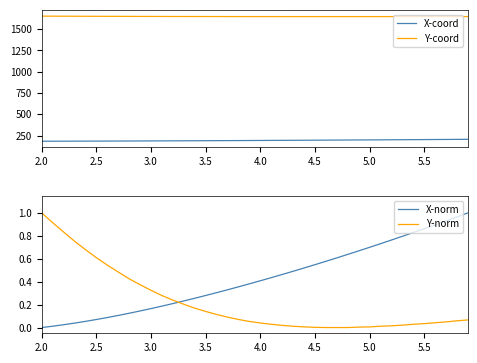

Which series has the largest total across all categories?

Y-coord